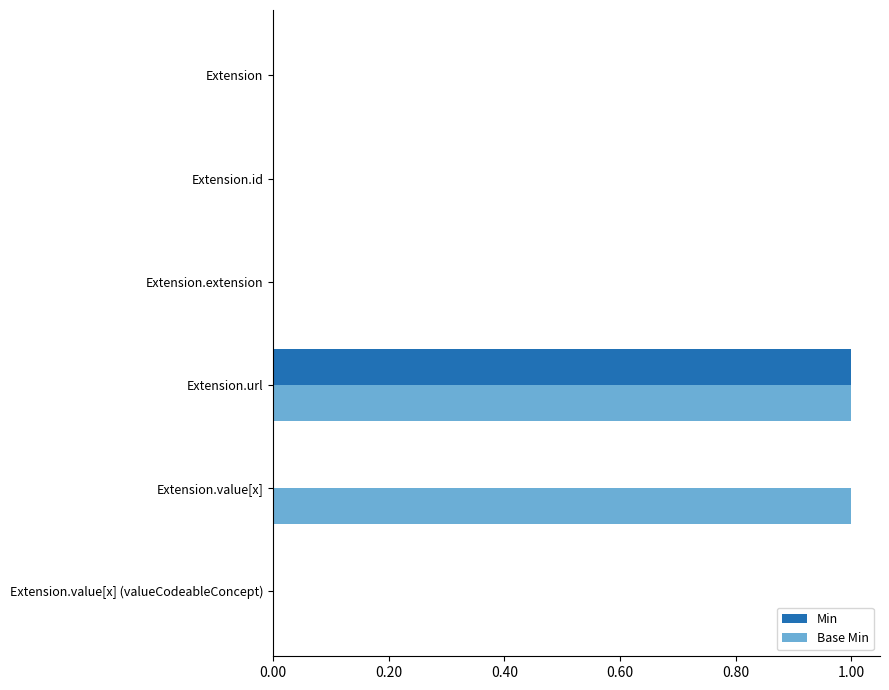

Is it true that Base Min equals 0 at Extension.value[x] (valueCodeableConcept)?

True